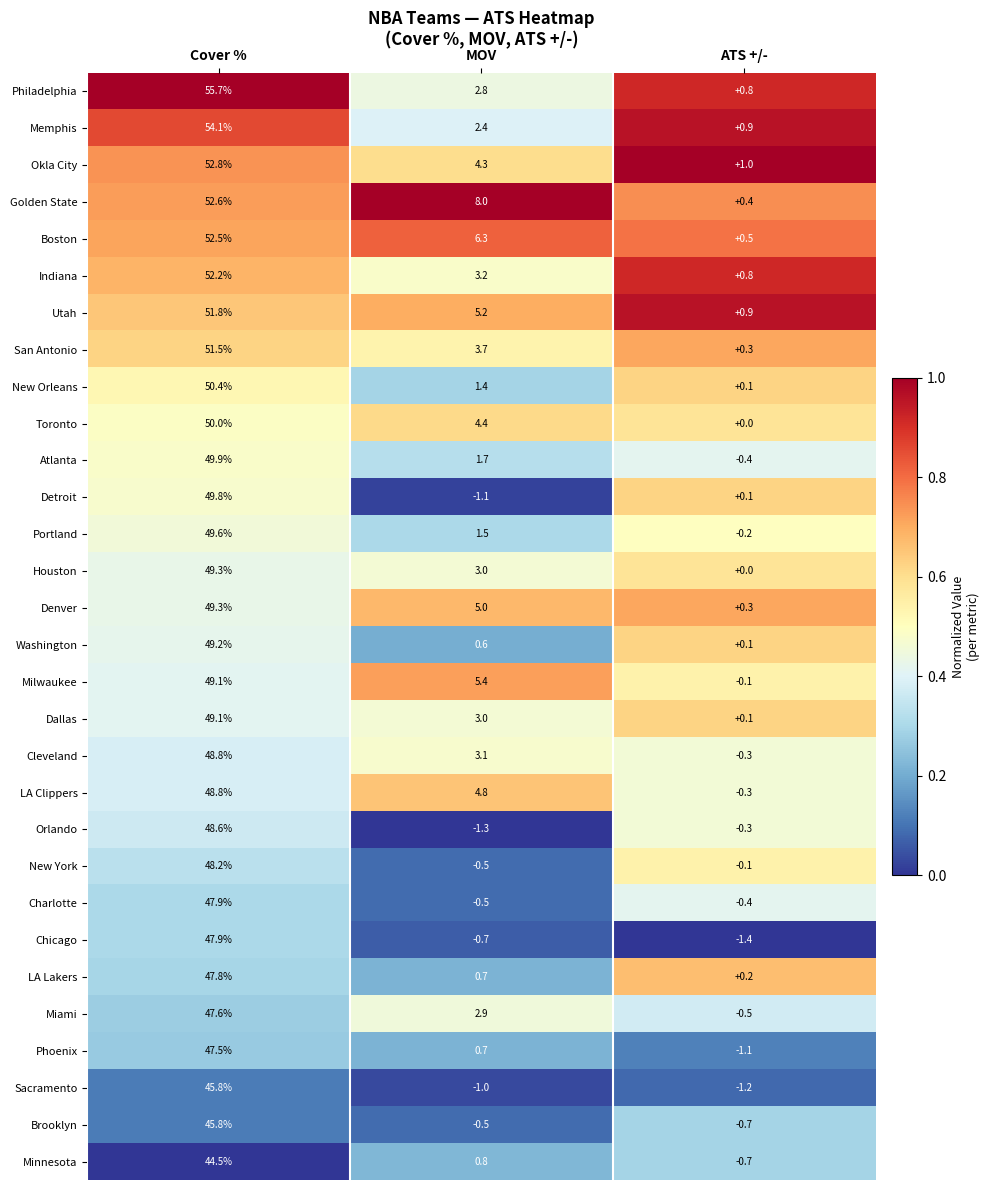

At how many categories does at least one series exceed 0?

3